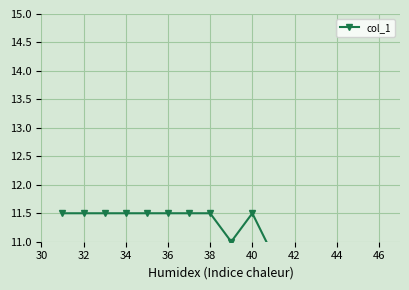

The chart shows a value of 11.5 at 34. True or false?

True